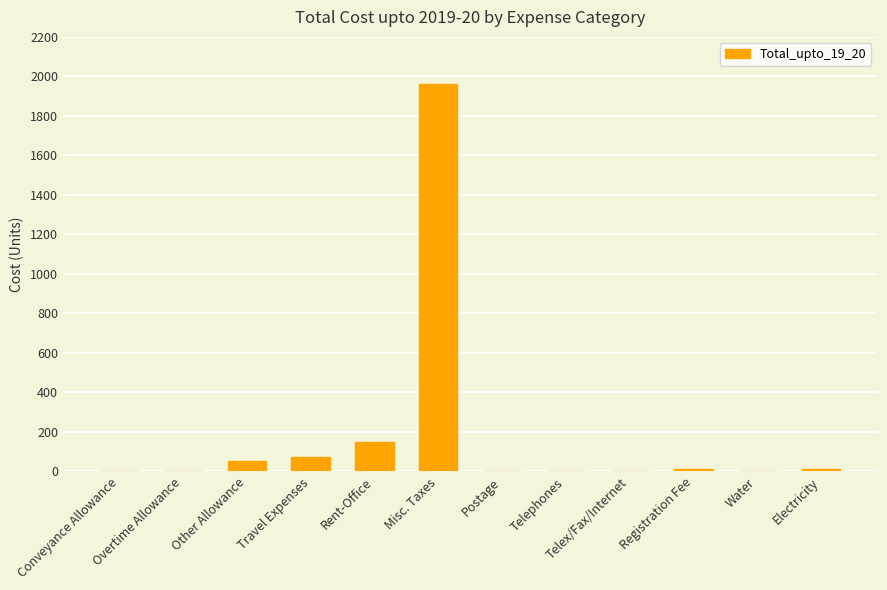

The chart shows a value of 50.6 at Other Allowance. True or false?

True